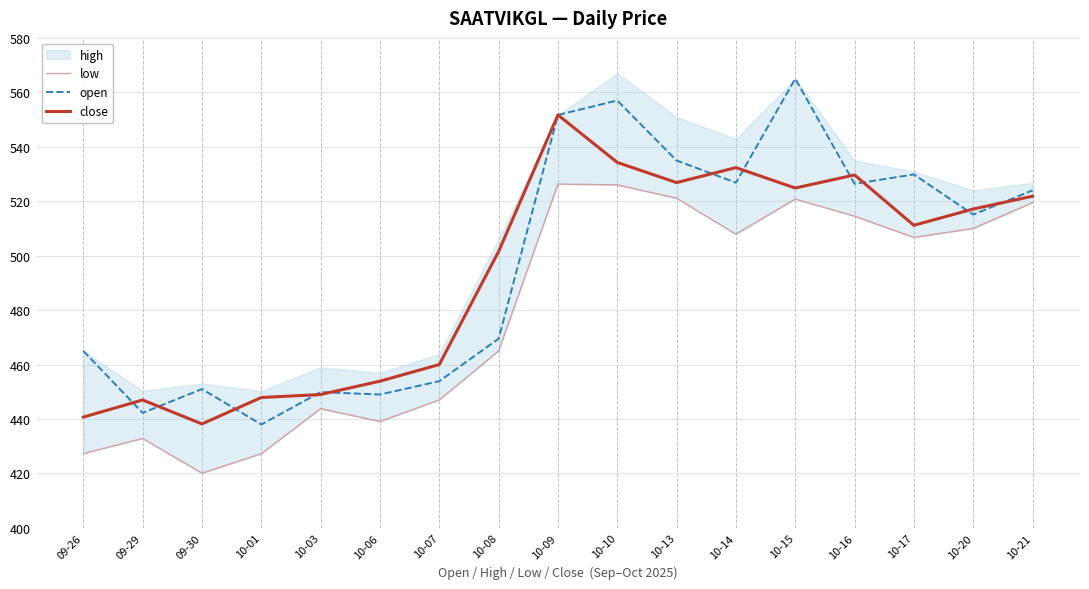

What is the maximum value shown in the chart?

565.0